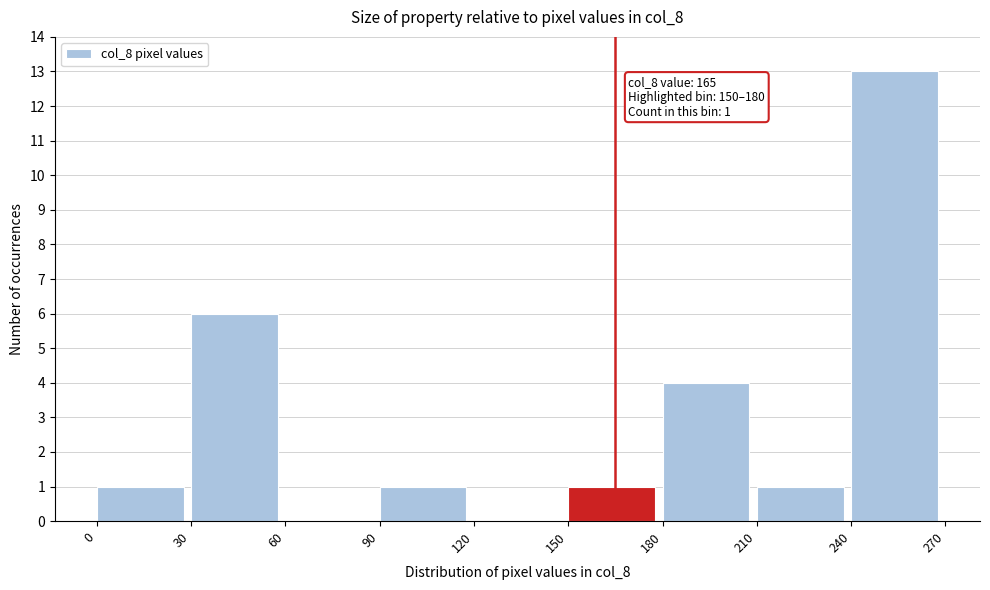

Which range on the x-axis has the tallest bar?

240 to 270